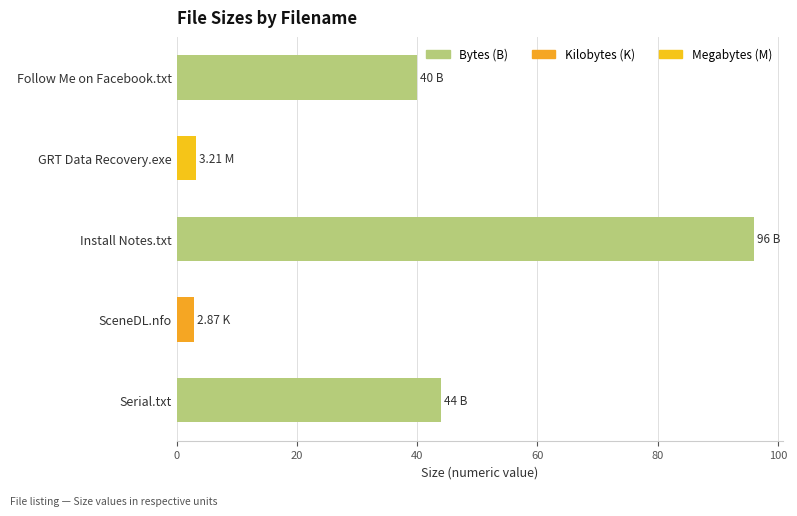

At which label is the value closest to 49?

Serial.txt